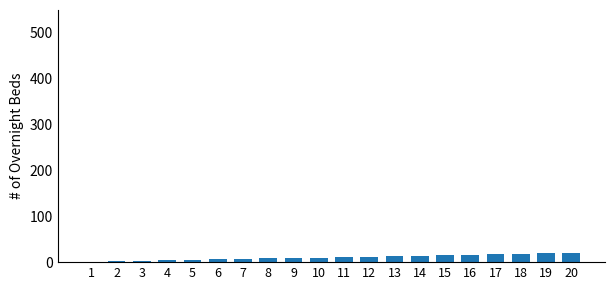

Are the bars horizontal?

No